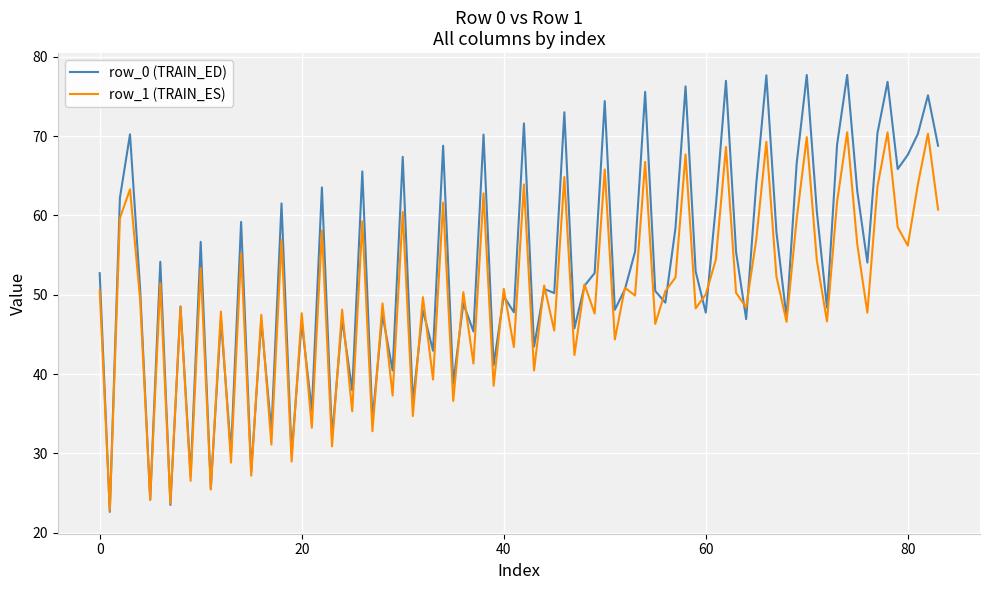

Rank the series by their average value, from lowest to highest.

row_1 (TRAIN_ES), row_0 (TRAIN_ED)